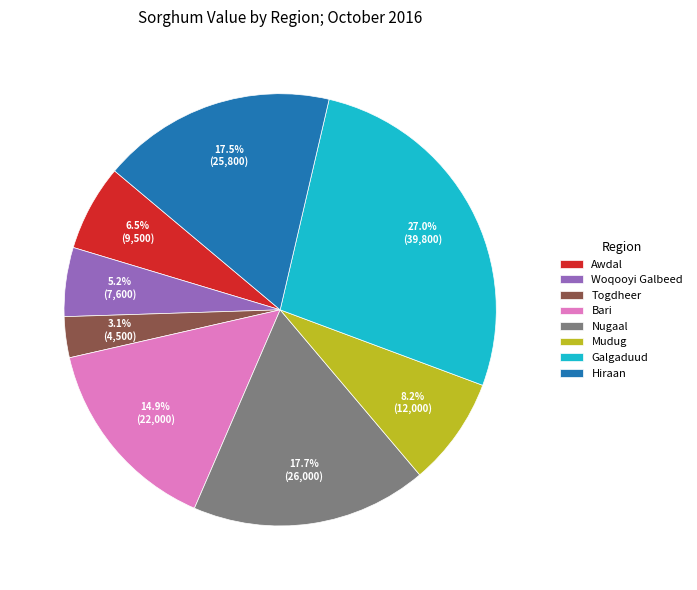

What is the largest slice in the pie chart?

Galgaduud